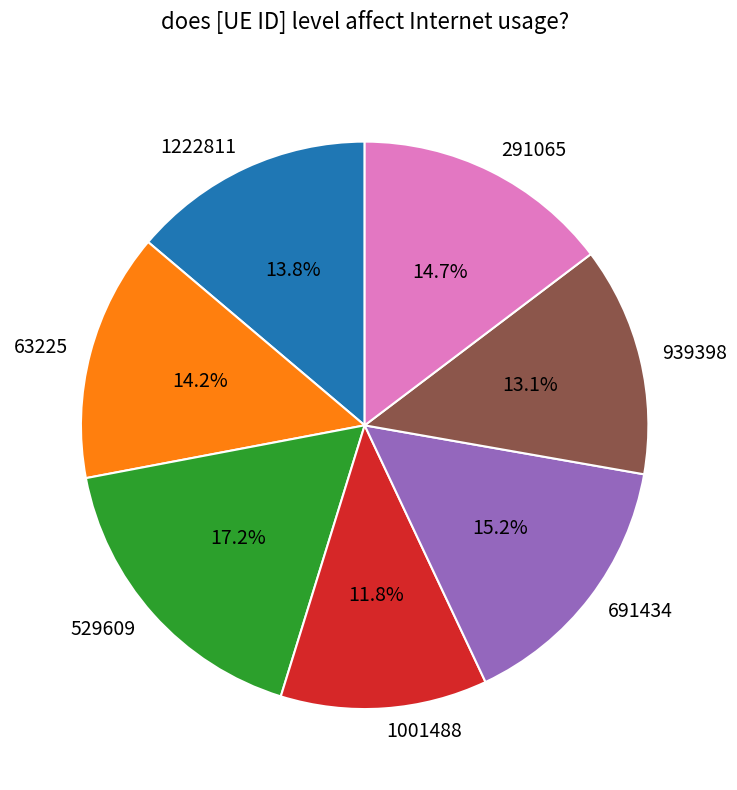

The 1222811 slice represents 1% of the pie. True or false?

False